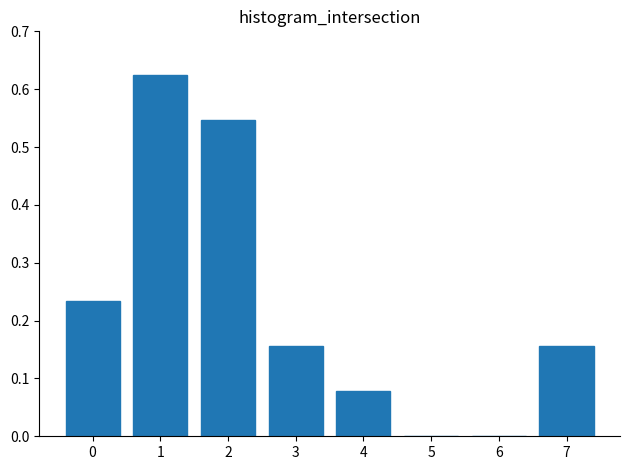

What is the change in value from 2 to 6?

-0.5